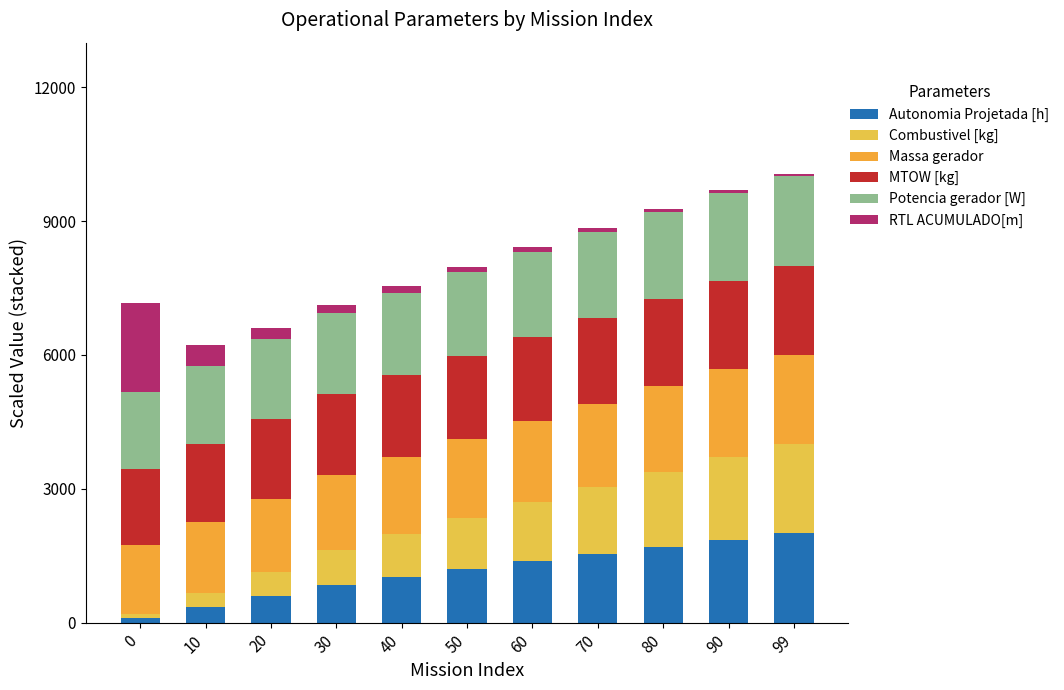

True or false: MTOW [kg] has a value of 508.4 at 80.

False